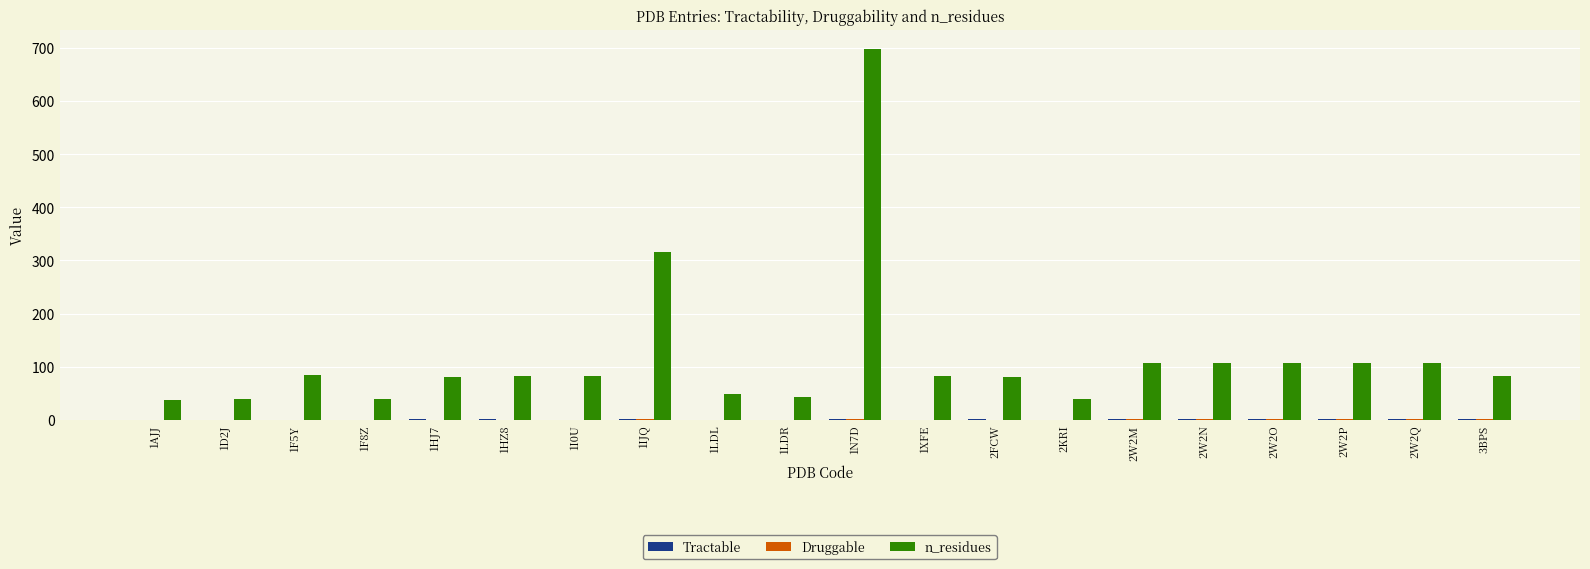

Which series has the widest spread of values?

n_residues